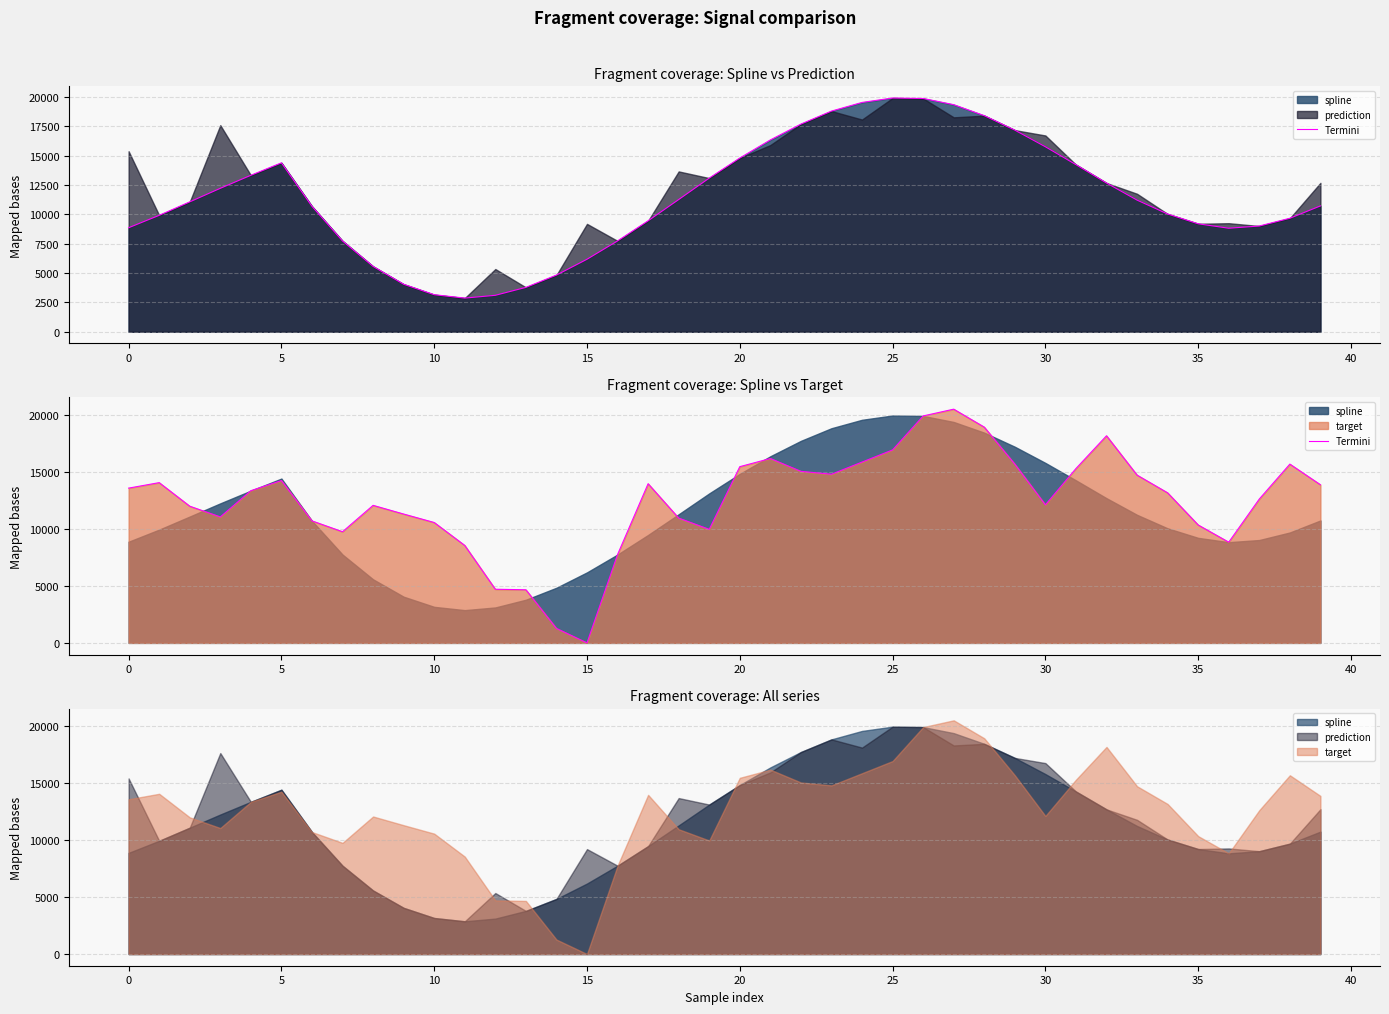

What is the sum of all values?

497888.0